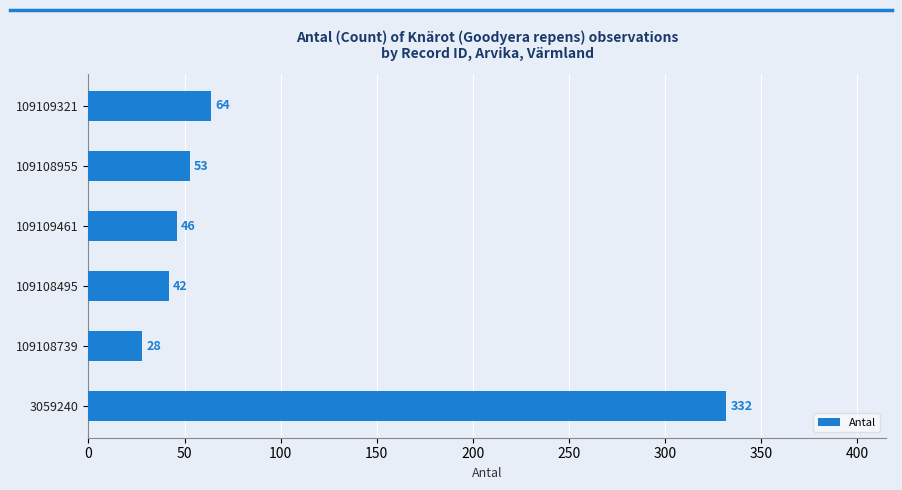

Reading bottom to top, what are all the values shown in this chart?

332	28	42	46	53	64